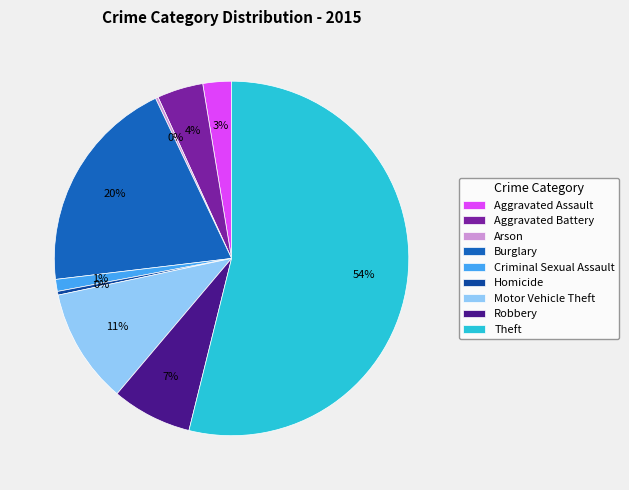

The Motor Vehicle Theft slice represents 11% of the pie. True or false?

True